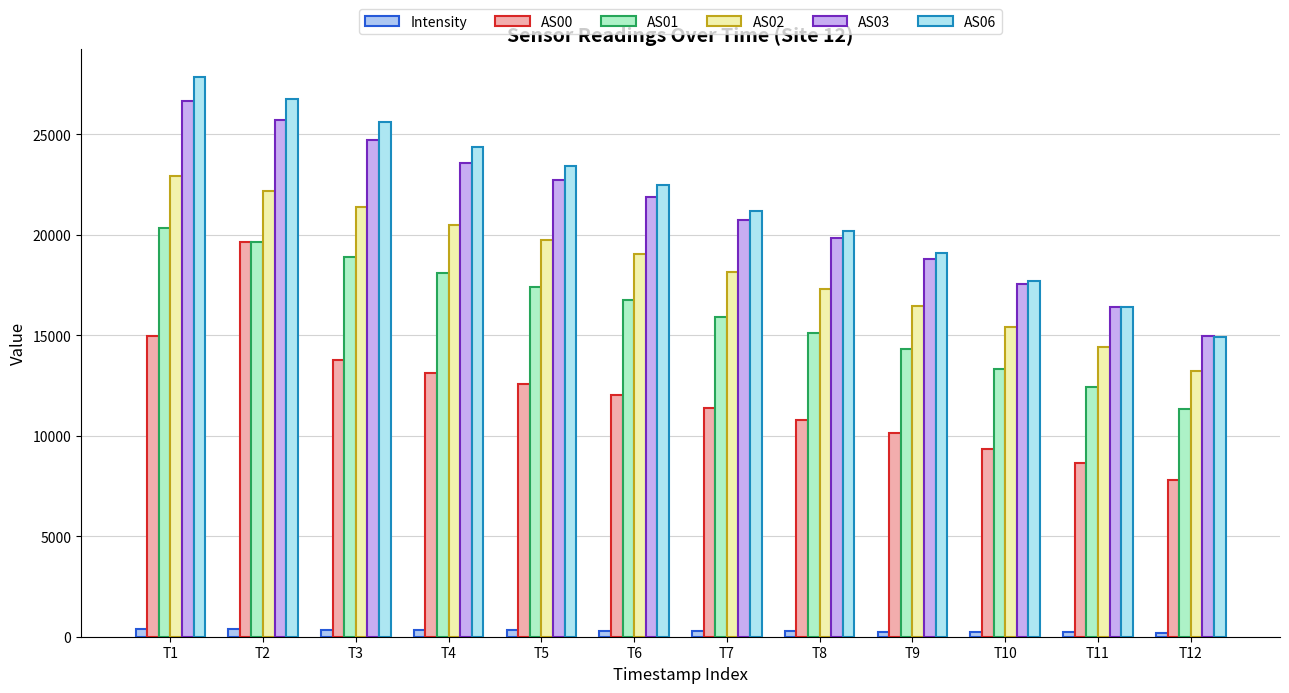

How many values in the AS00 series are below 12031?

6